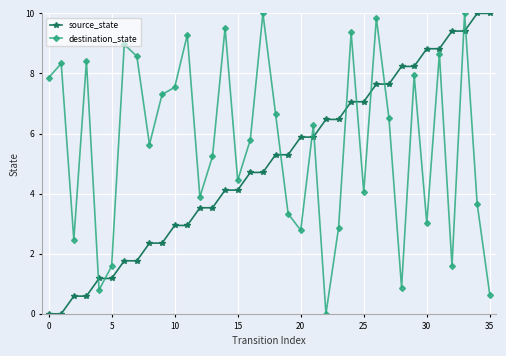

What is the maximum value shown in the chart?

10.0